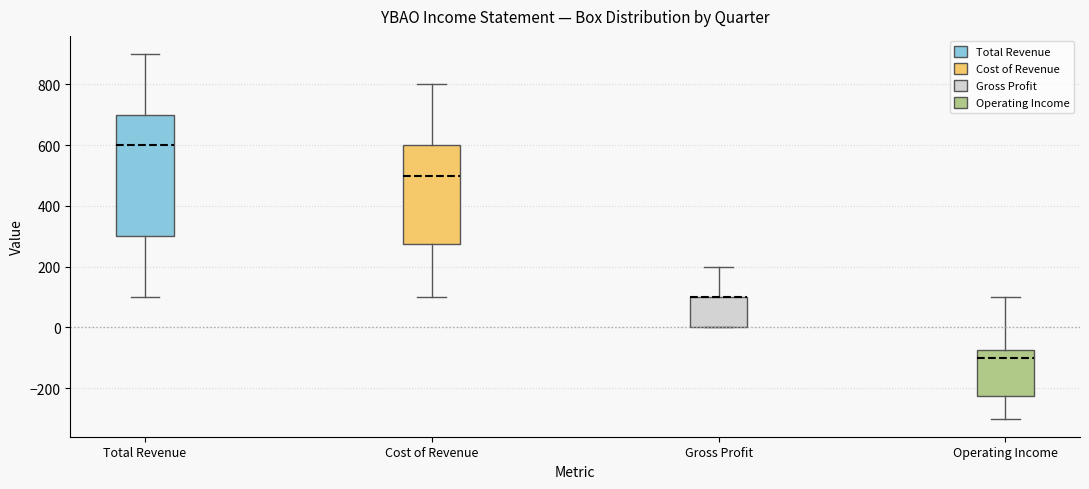

Reading left to right, transcribe this box plot: for each box, give where its median line is, the range the box spans, and where its two whiskers end, as read against the y-axis. The values are not printed on the chart, so give them approximately, as read against the axis.

Total Revenue: median 600, box 300 to 700, whiskers 100 to 900
Cost of Revenue: median 500, box 280 to 600, whiskers 100 to 800
Gross Profit: median 100 (drawn on the box's upper edge), box 0 to 100, whiskers 0 to 200
Operating Income: median -100, box -220 to -80, whiskers -300 to 100